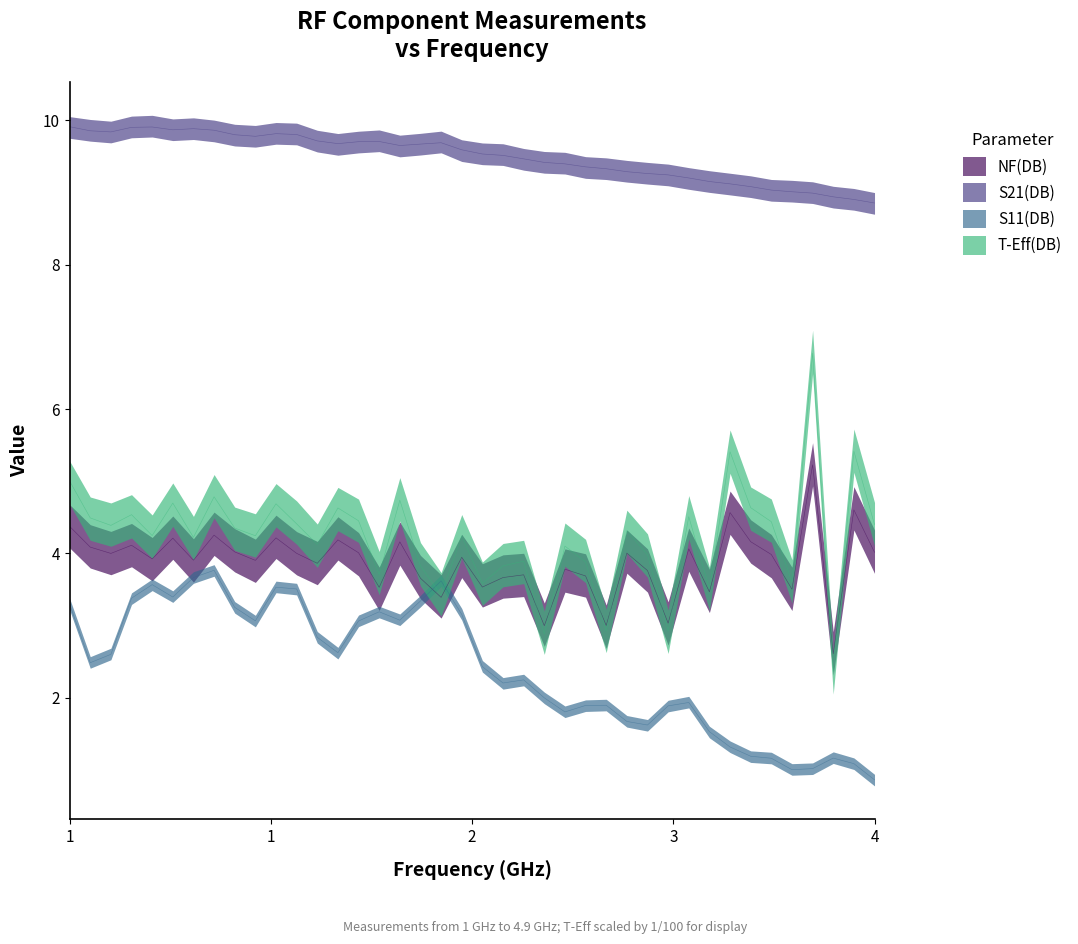

How many data points in S11(DB) are above 2?

23